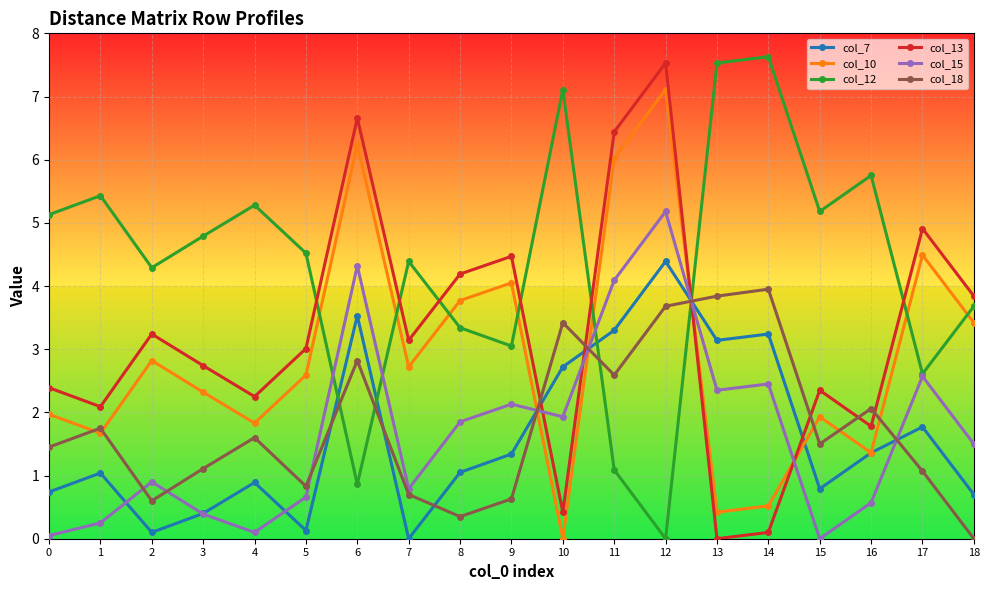

At which label does col_18 reach its minimum?

18